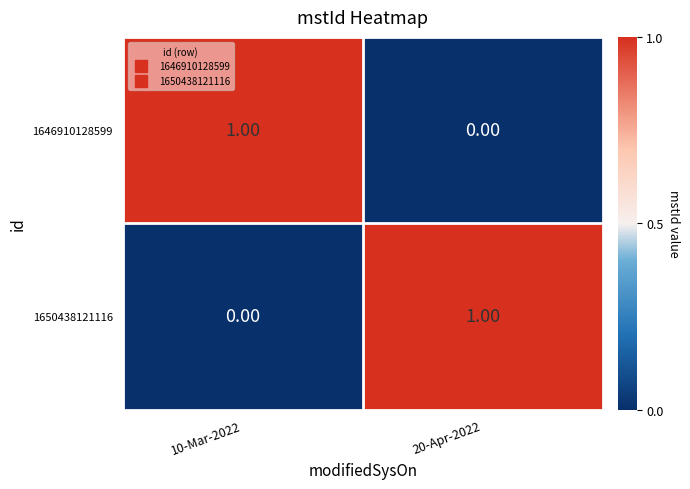

List the labels in order of 1650438121116 value, largest first.

20-Apr-2022, 10-Mar-2022